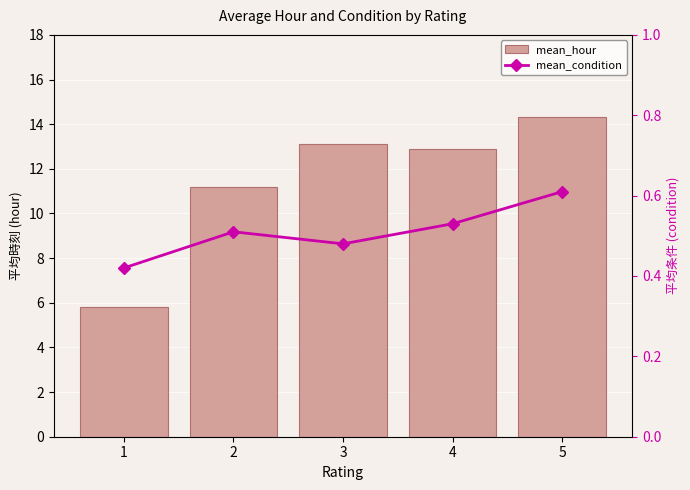

Reading right to left, list all the values displayed in this chart.

mean_hour: 5=14.3	4=12.9	3=13.1	2=11.2	1=5.8
mean_condition: 5=0.6	4=0.5	3=0.5	2=0.5	1=0.4